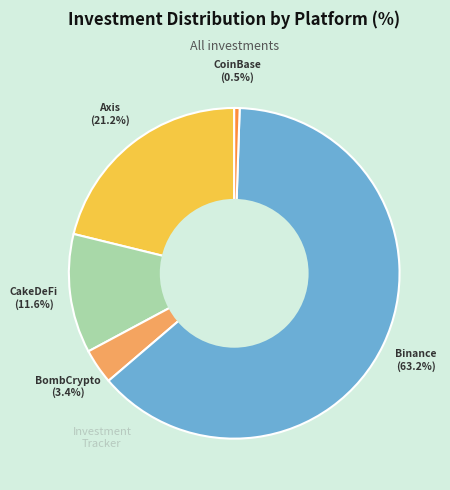

To the nearest percent, what is the average slice percentage?

20%